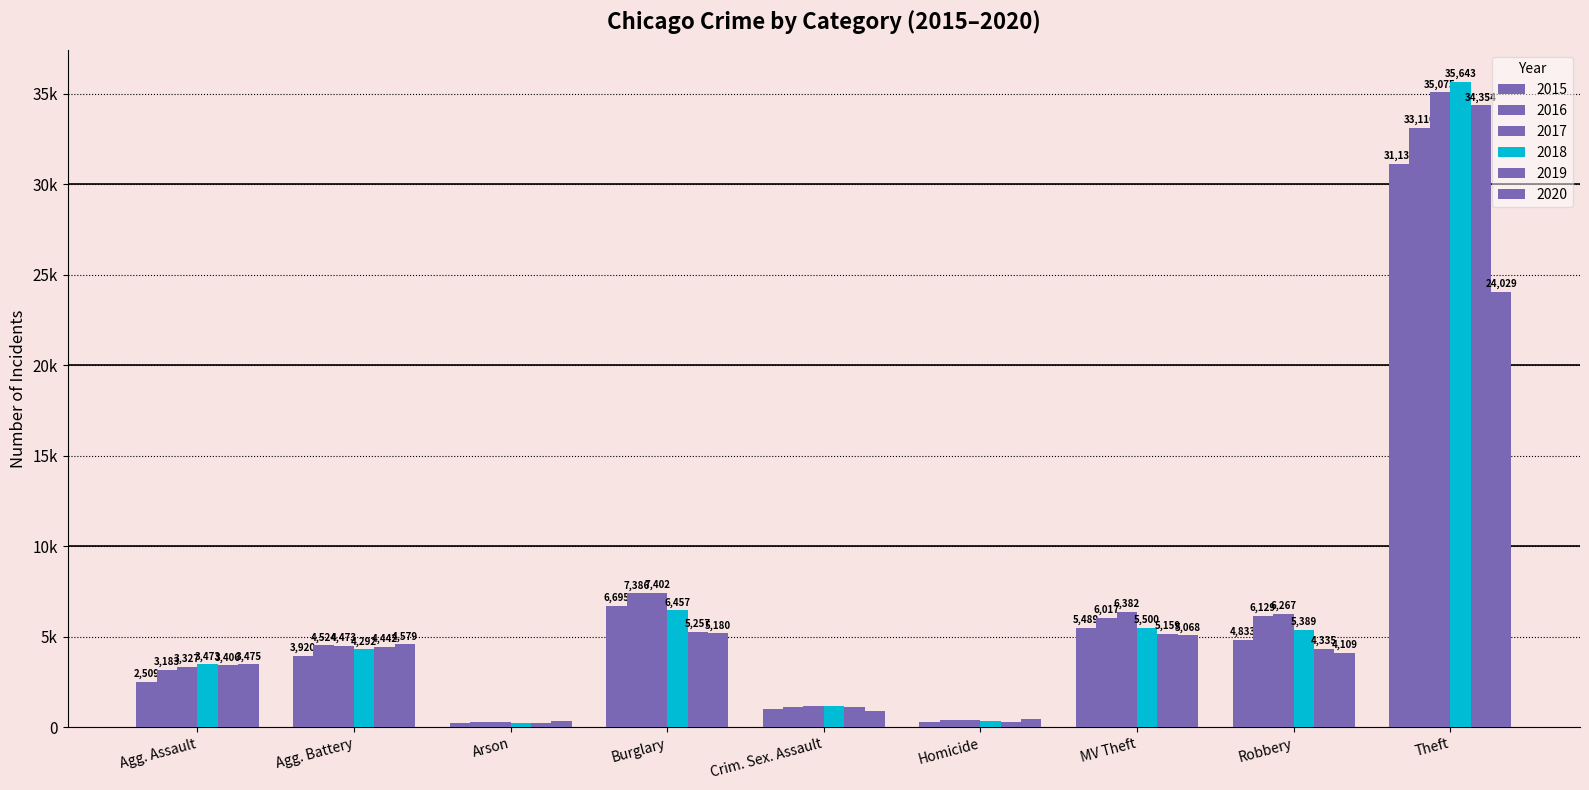

Are the bars horizontal?

No